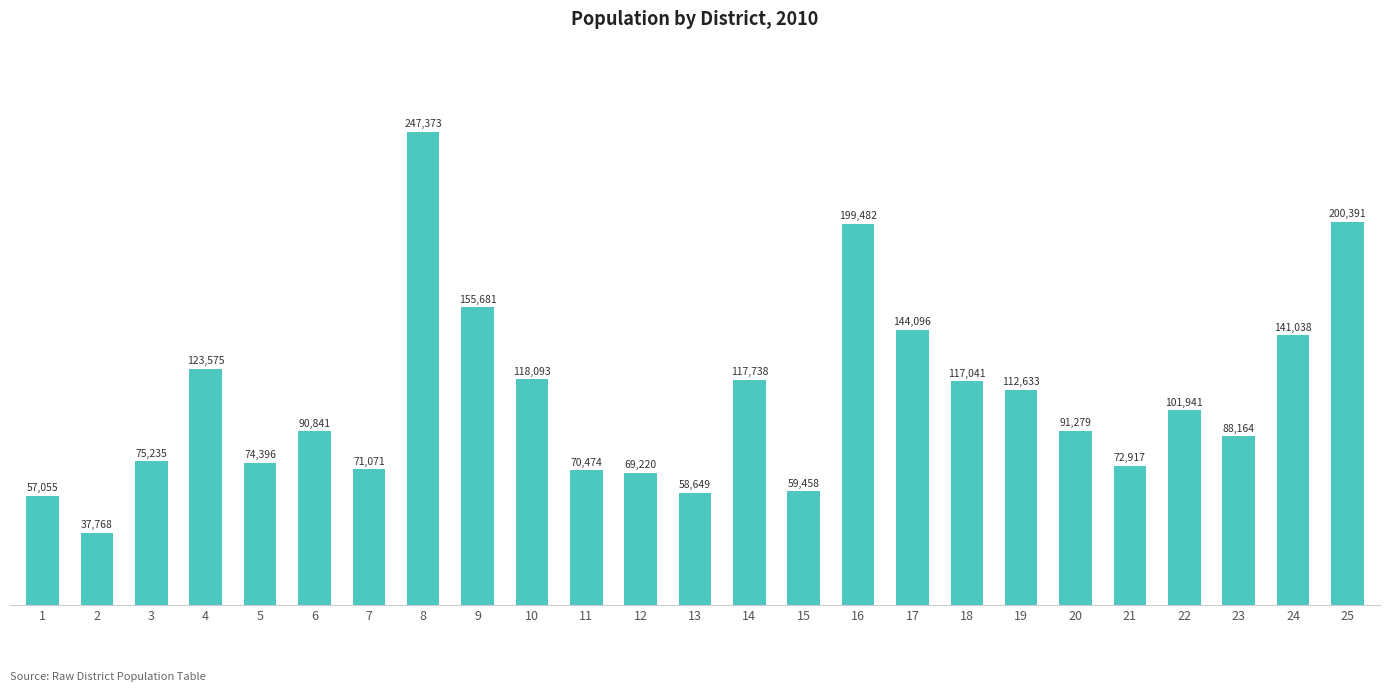

Are the bars grouped side by side (vs. stacked)?

No